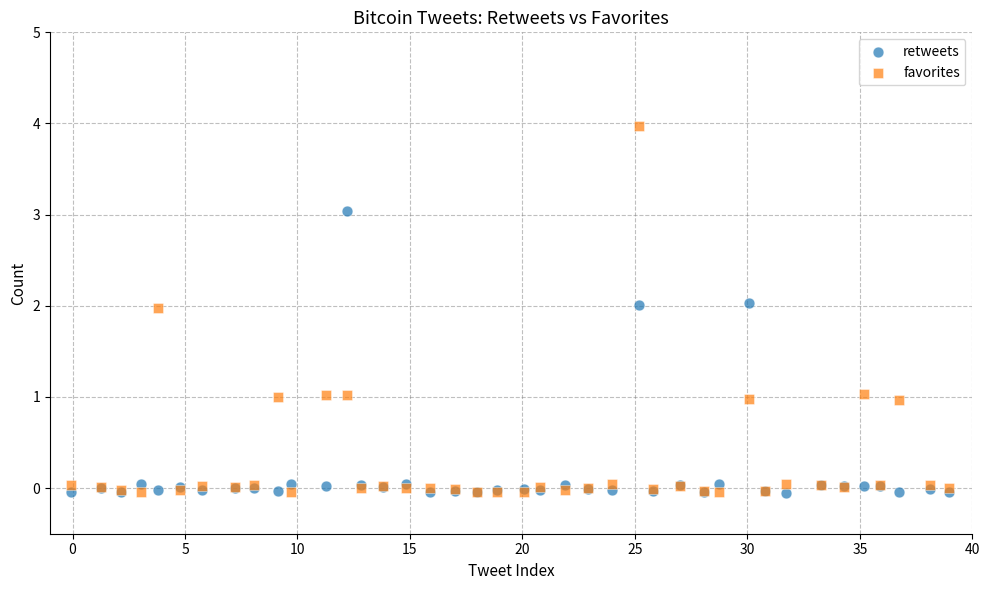

What are all the series names shown in the legend?

retweets, favorites